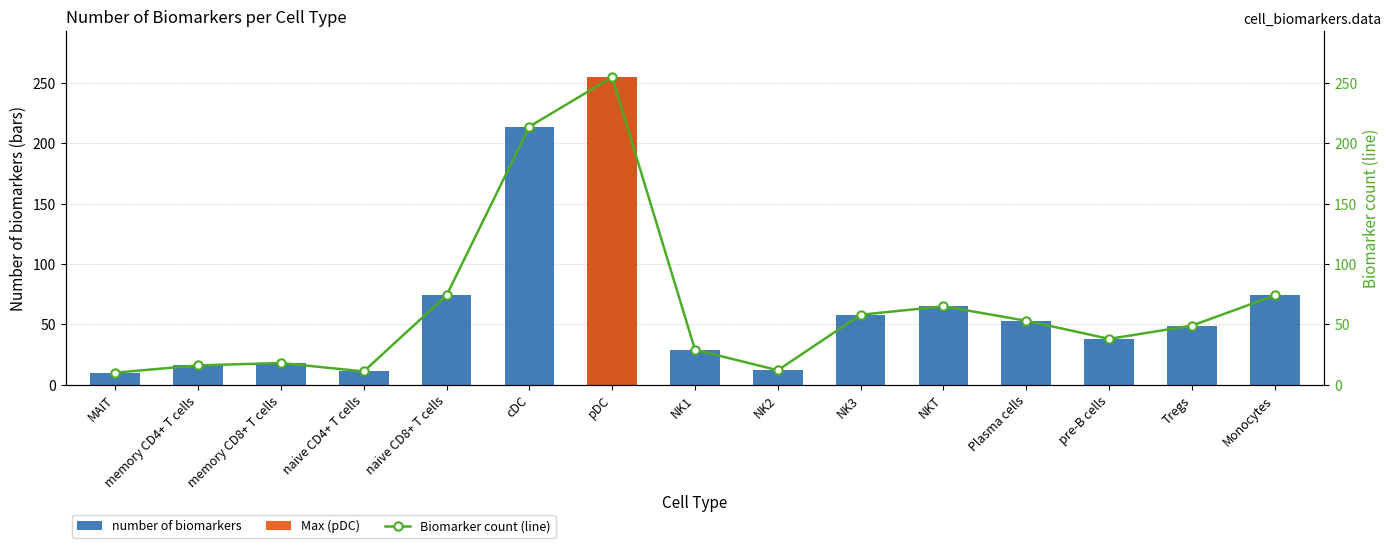

Which series has the largest total across all categories?

number of biomarkers